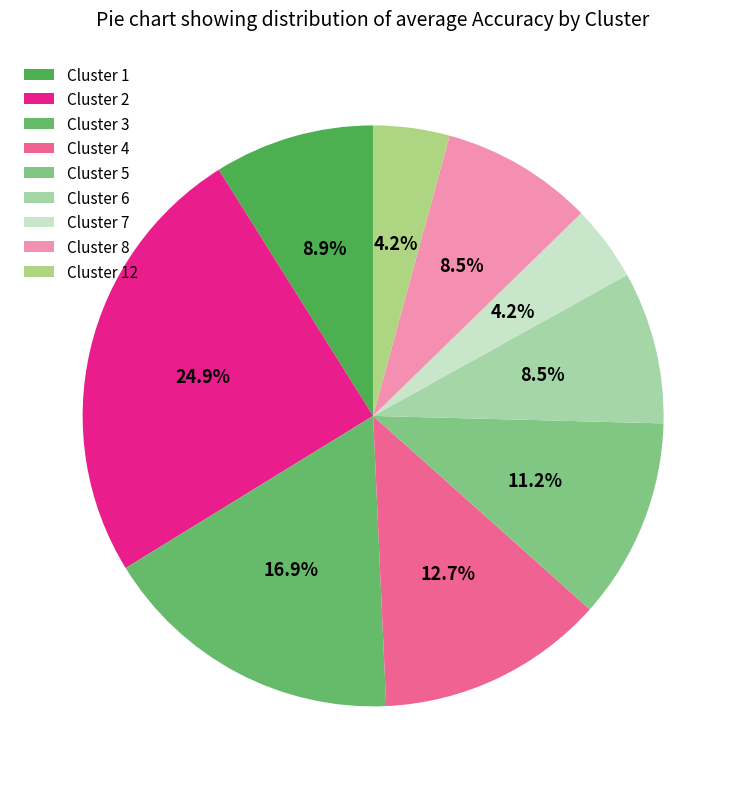

How many slices are in this pie chart?

9